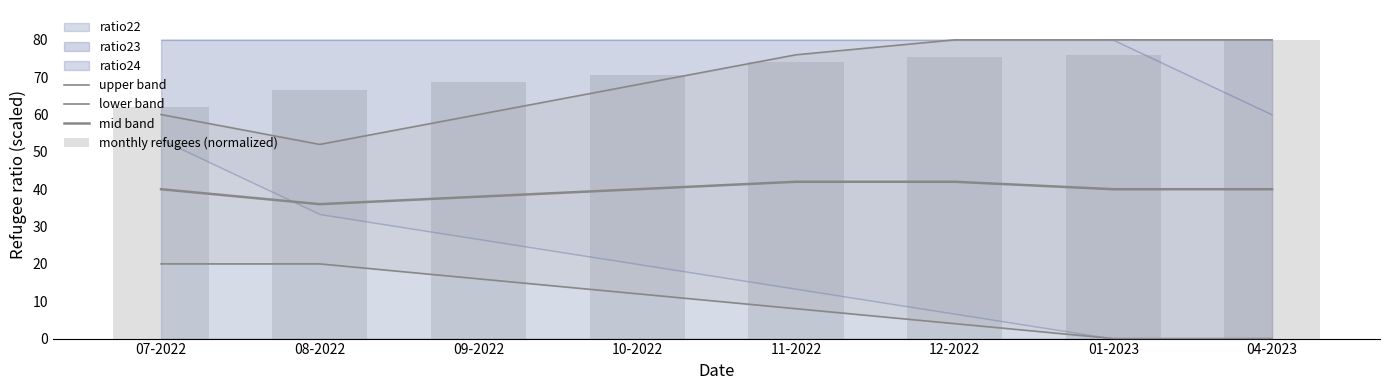

Reading left to right, transcribe all the data shown in this chart.

upper band: 07-2022=60.0	08-2022=52.0	09-2022=60.0	10-2022=68.0	11-2022=76.0	12-2022=80.0	01-2023=80.0	04-2023=80.0
lower band: 07-2022=20.0	08-2022=20.0	09-2022=16.0	10-2022=12.0	11-2022=8.0	12-2022=4.0	01-2023=0.0	04-2023=0.0
mid band: 07-2022=40.0	08-2022=36.0	09-2022=38.0	10-2022=40.0	11-2022=42.0	12-2022=42.0	01-2023=40.0	04-2023=40.0
monthly refugees (normalized): 07-2022=62.1	08-2022=66.4	09-2022=68.7	10-2022=70.6	11-2022=74.0	12-2022=75.5	01-2023=76.0	04-2023=80.0